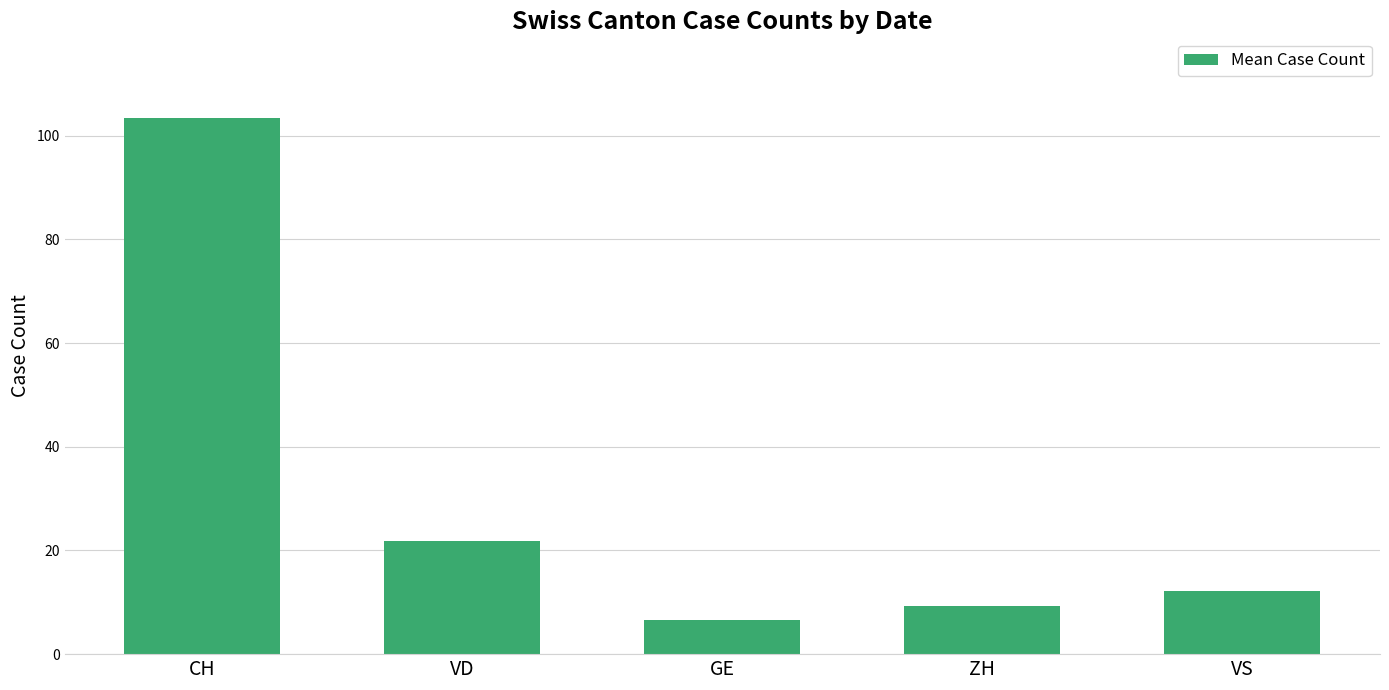

True or false: the data shows 12.2 at VS.

True